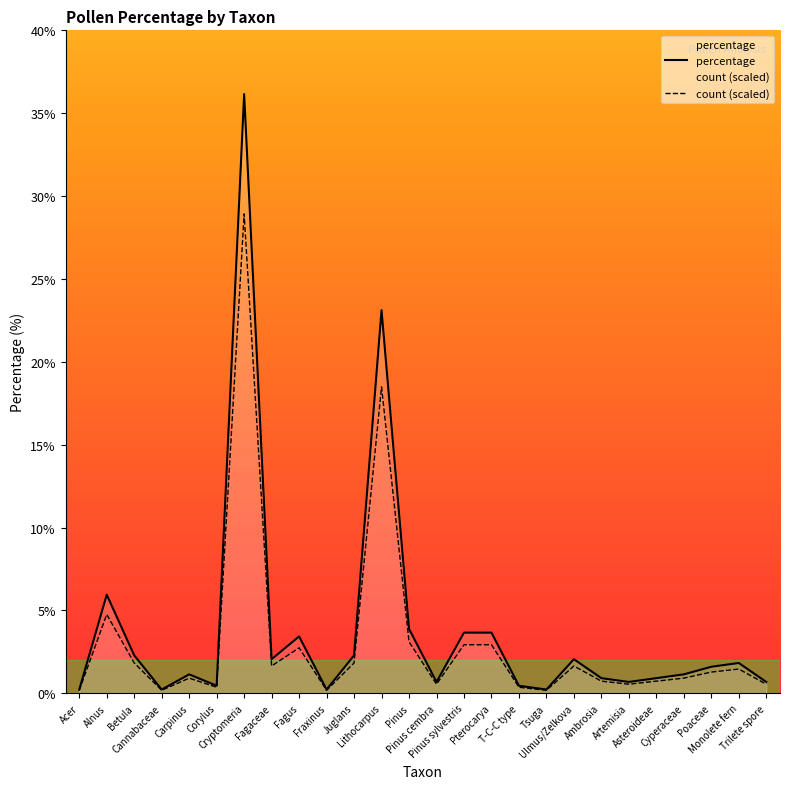

At Trilete spore, list the series in order from largest to smallest.

percentage, count